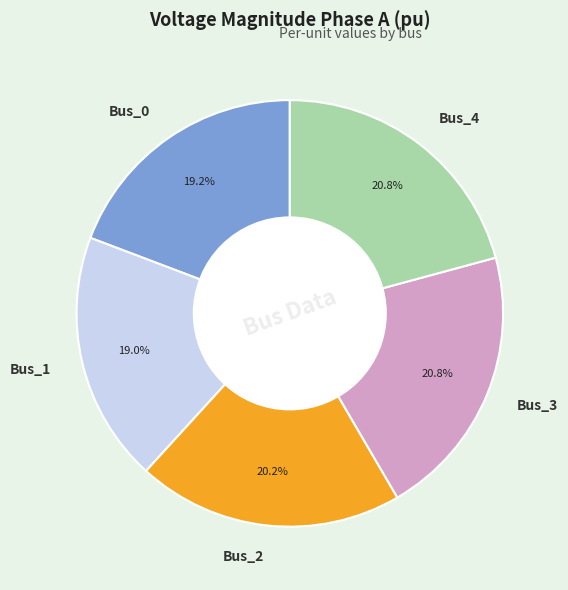

Combined, what portion of the pie is Bus_2 and Bus_0?

39.4%